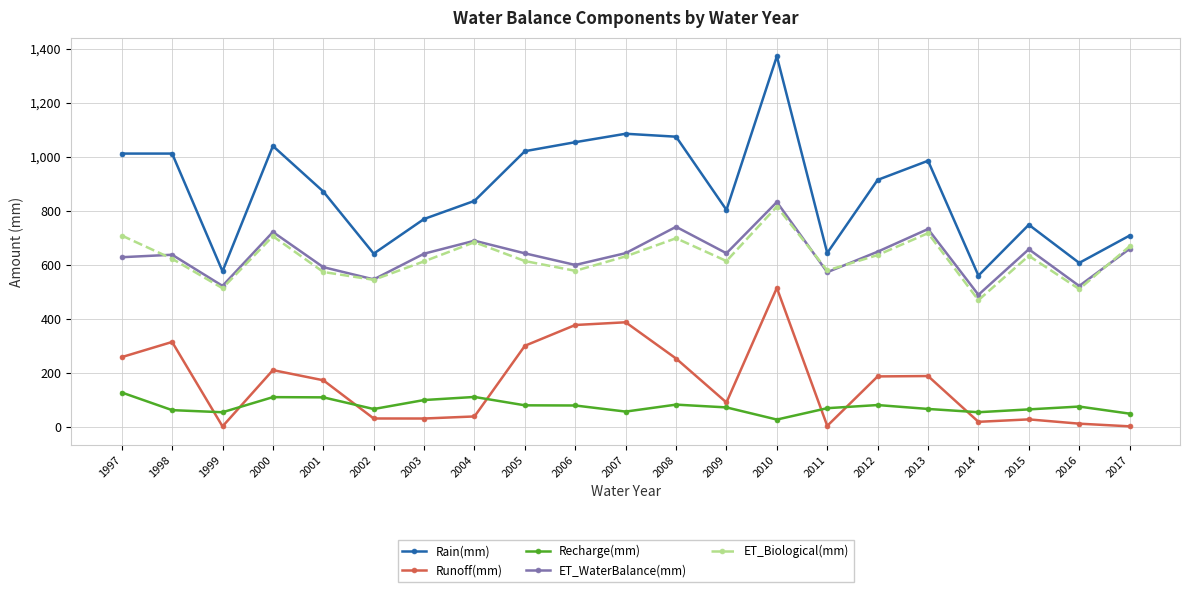

What is the sum of all Recharge(mm) values?

1578.0